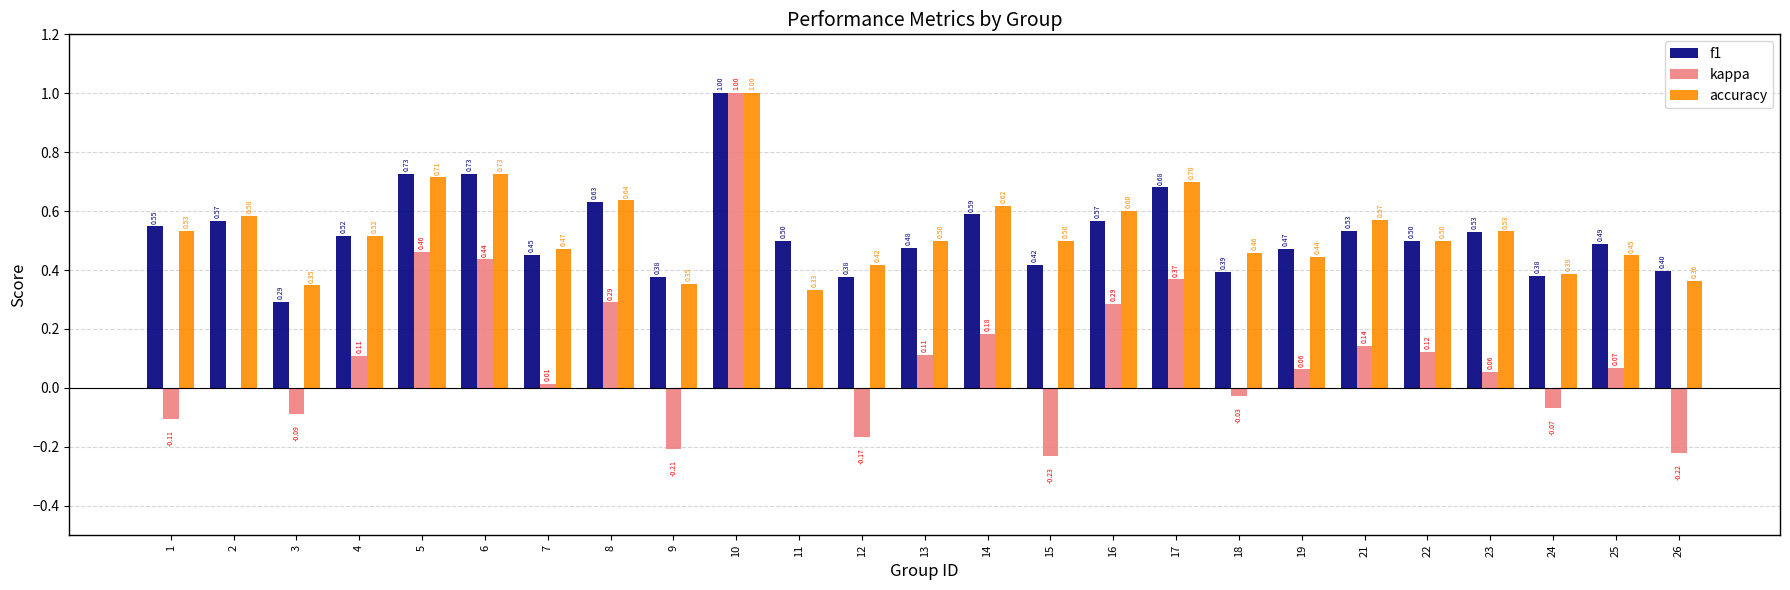

What is the sum of all kappa values?

2.6